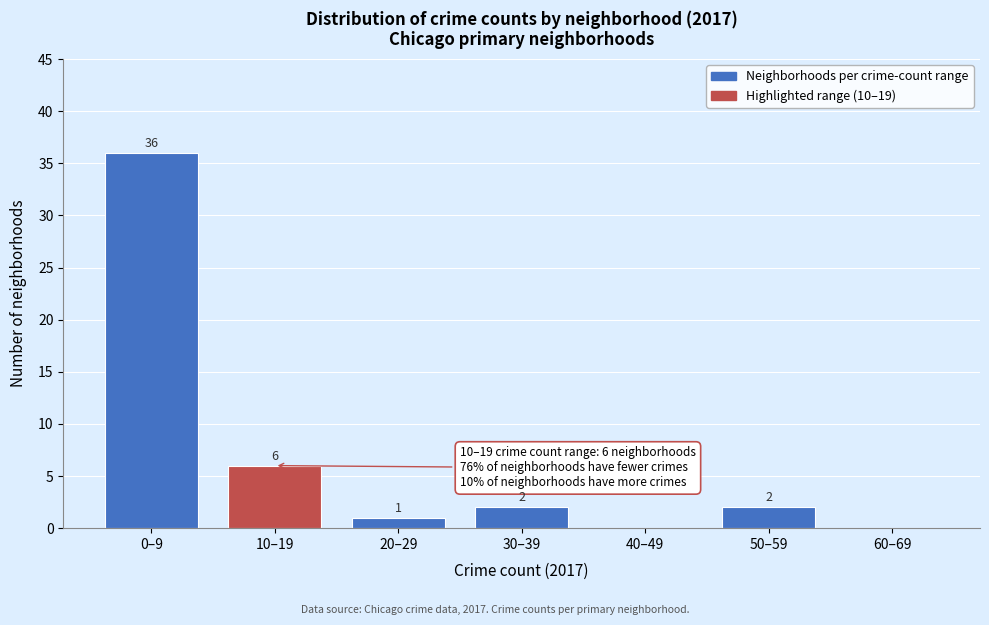

Reading left to right, list all the values displayed in this chart.

0–9=36	10–19=6	20–29=1	30–39=2	40–49=0	50–59=2	60–69=0